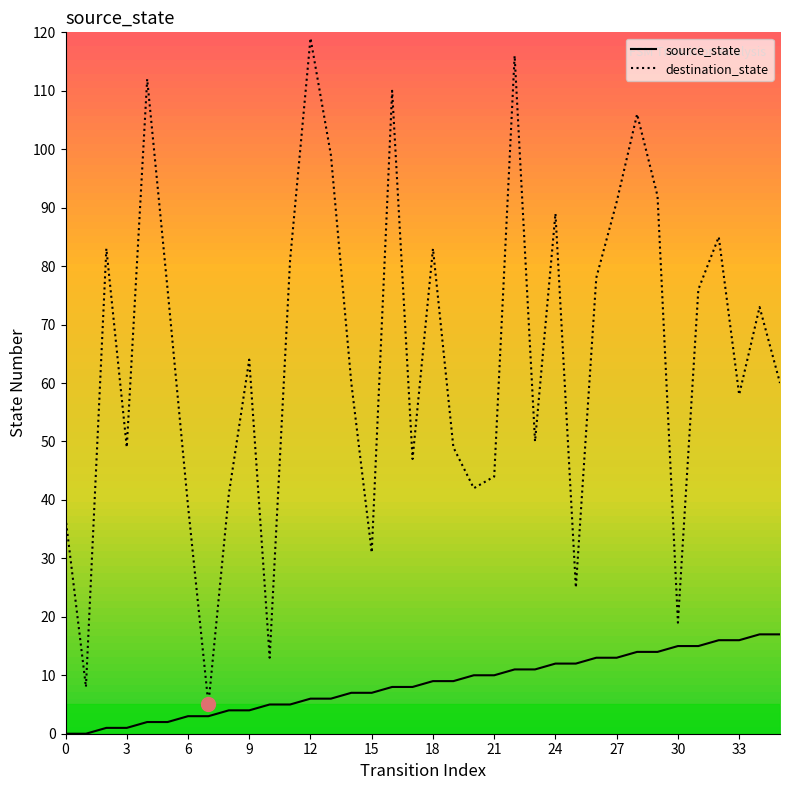

Which series has the largest total across all categories?

destination_state